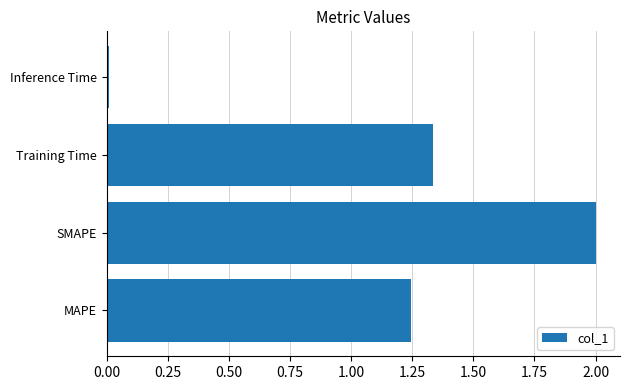

Count the values in the range 1 to 2.

3